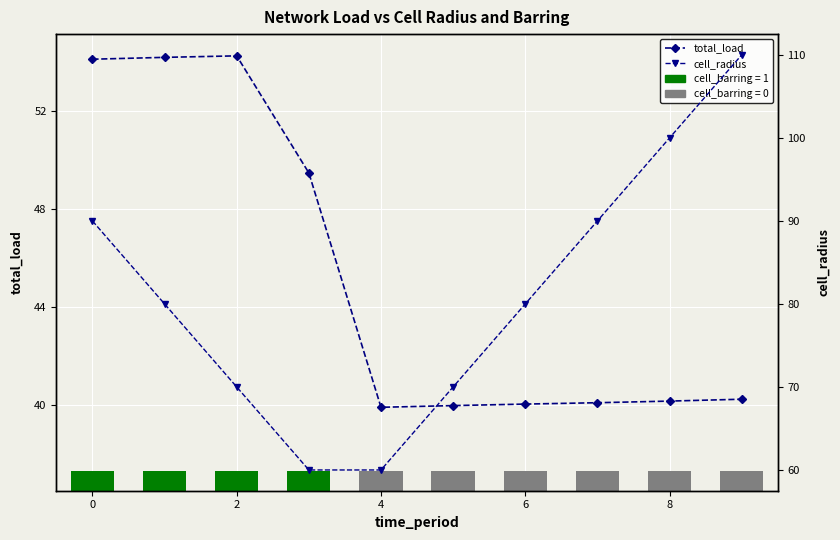

At how many categories does at least one series exceed 48?

10